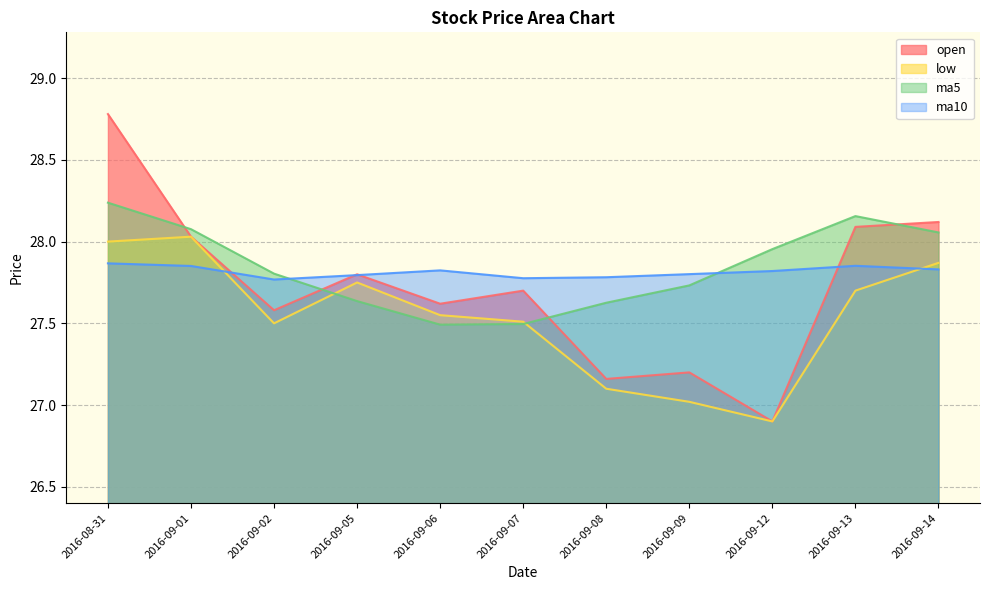

At which label does open first exceed 27?

2016-08-31